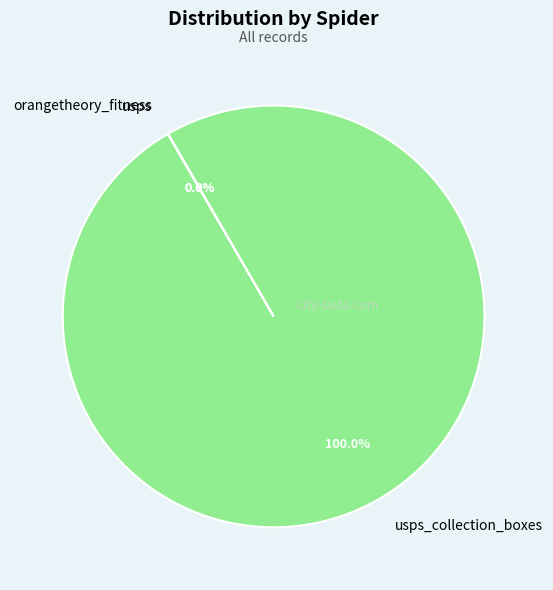

True or false: usps accounts for 1% of the total.

False